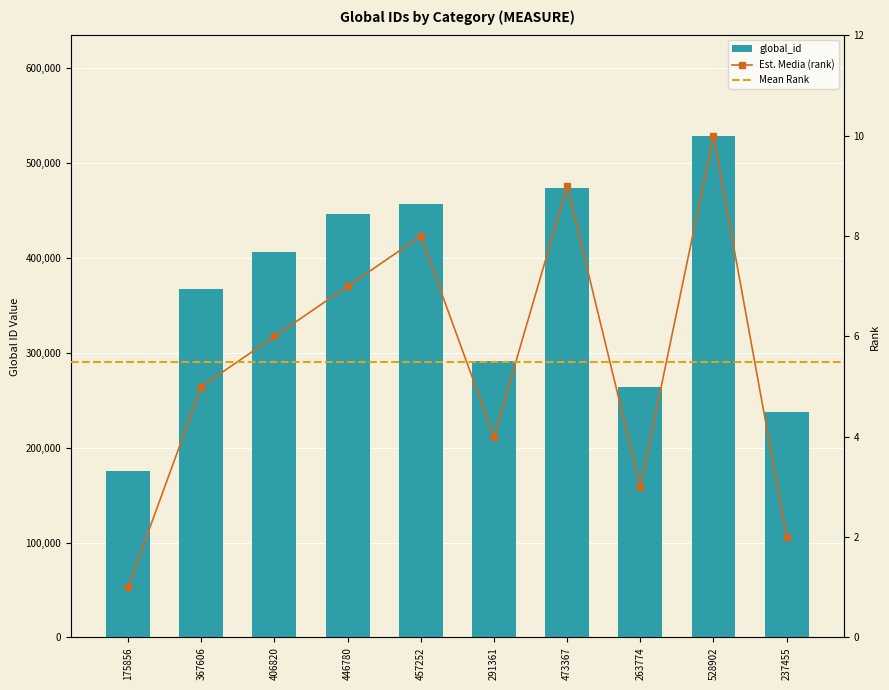

What is the sum of all values?

3649173